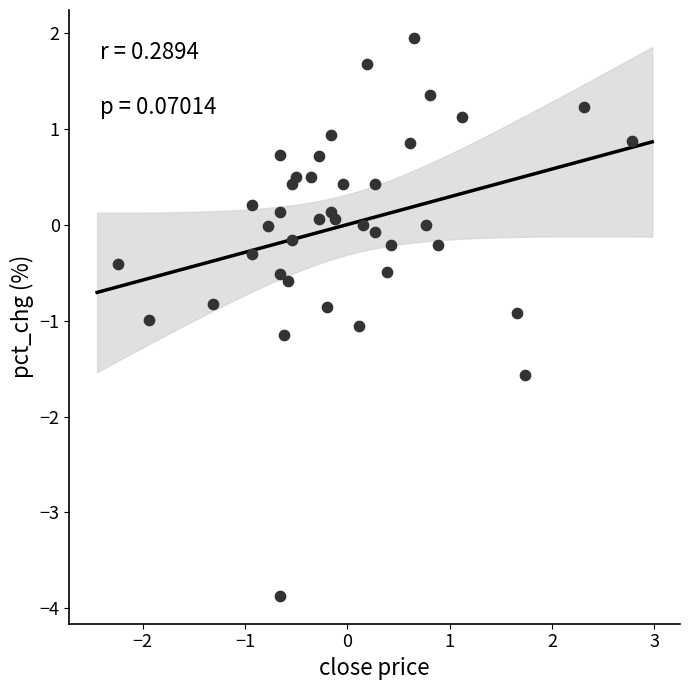

What is the range of X values (max minus min)?

5.0